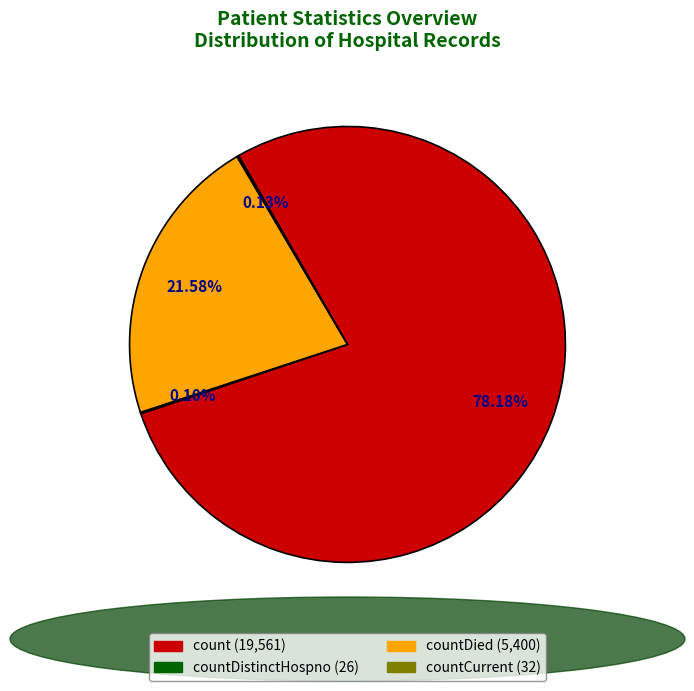

Is there a majority slice in this chart?

Yes